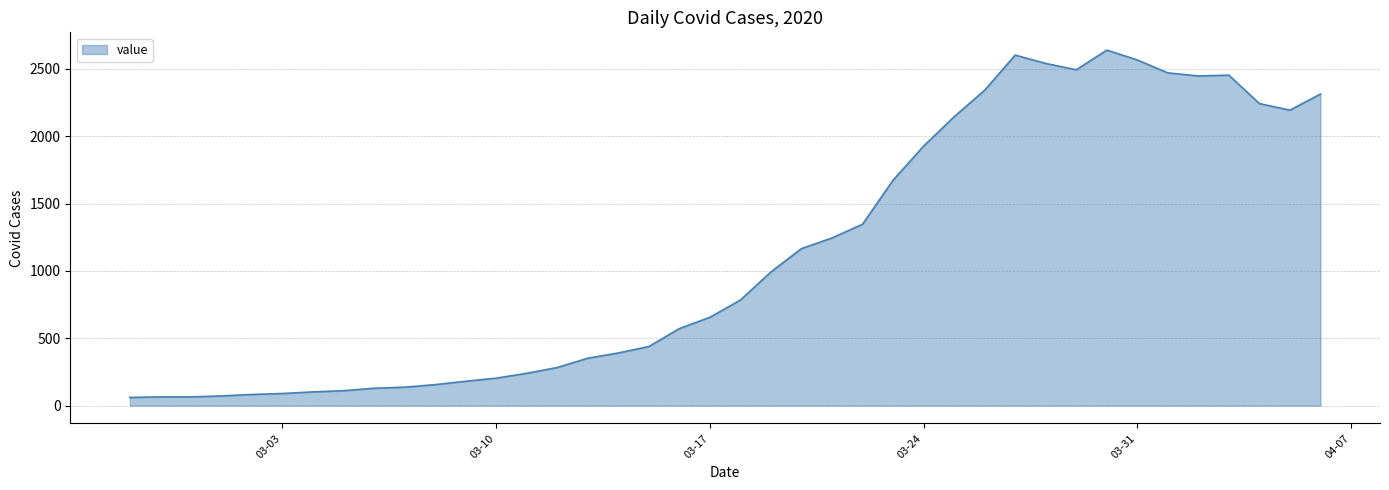

What is the minimum value shown in the chart?

61